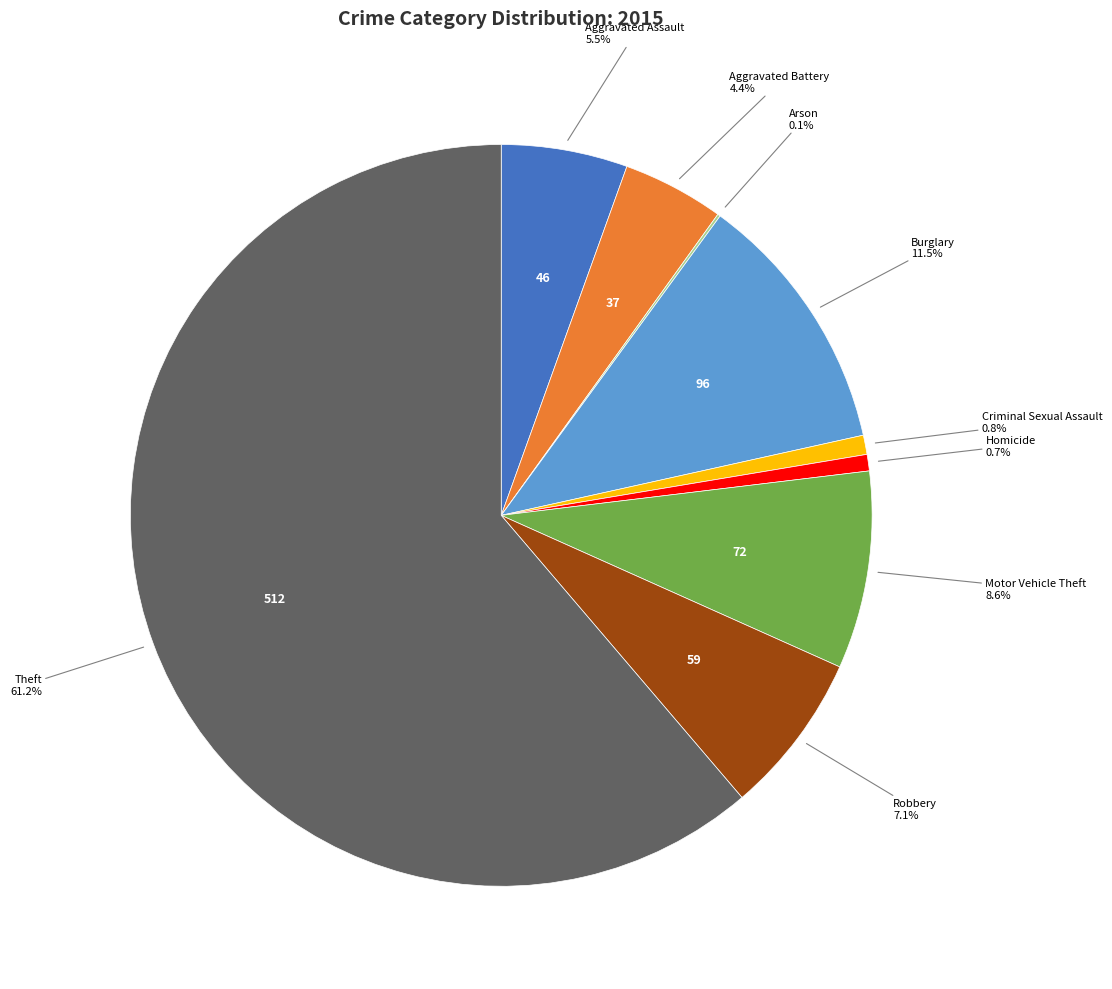

Is there a majority slice in this chart?

Yes